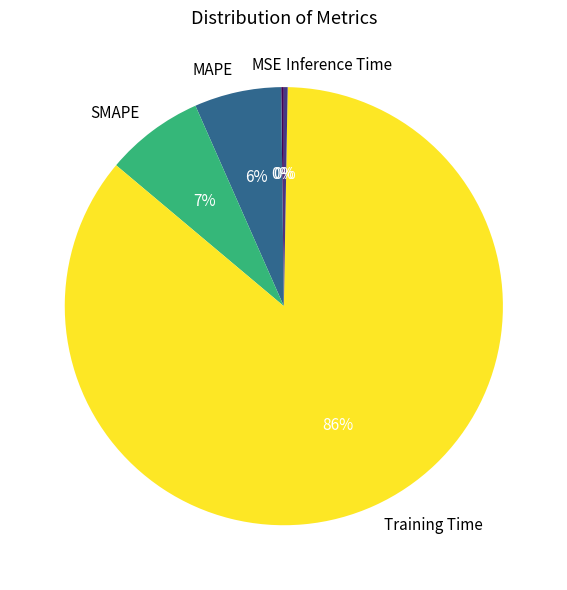

To the nearest percent, what is the average slice percentage?

20%